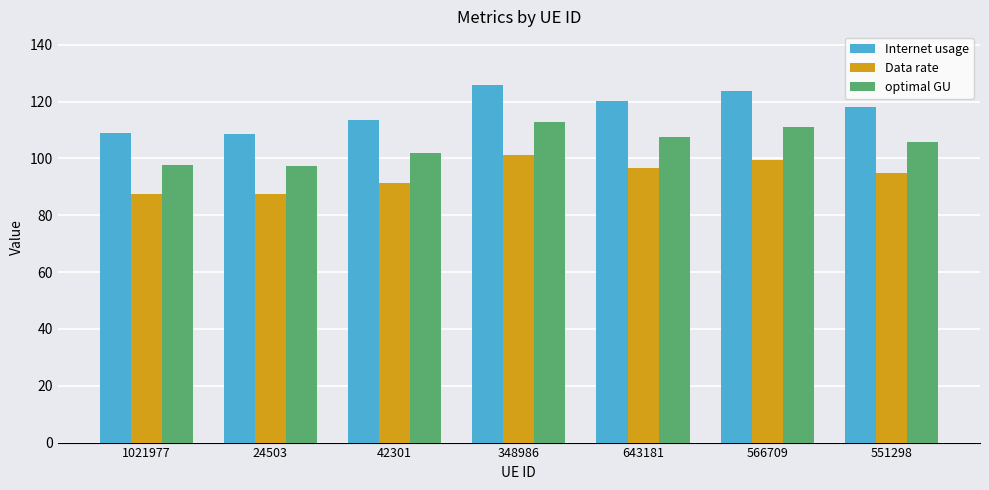

How many categories are shown in the chart?

7